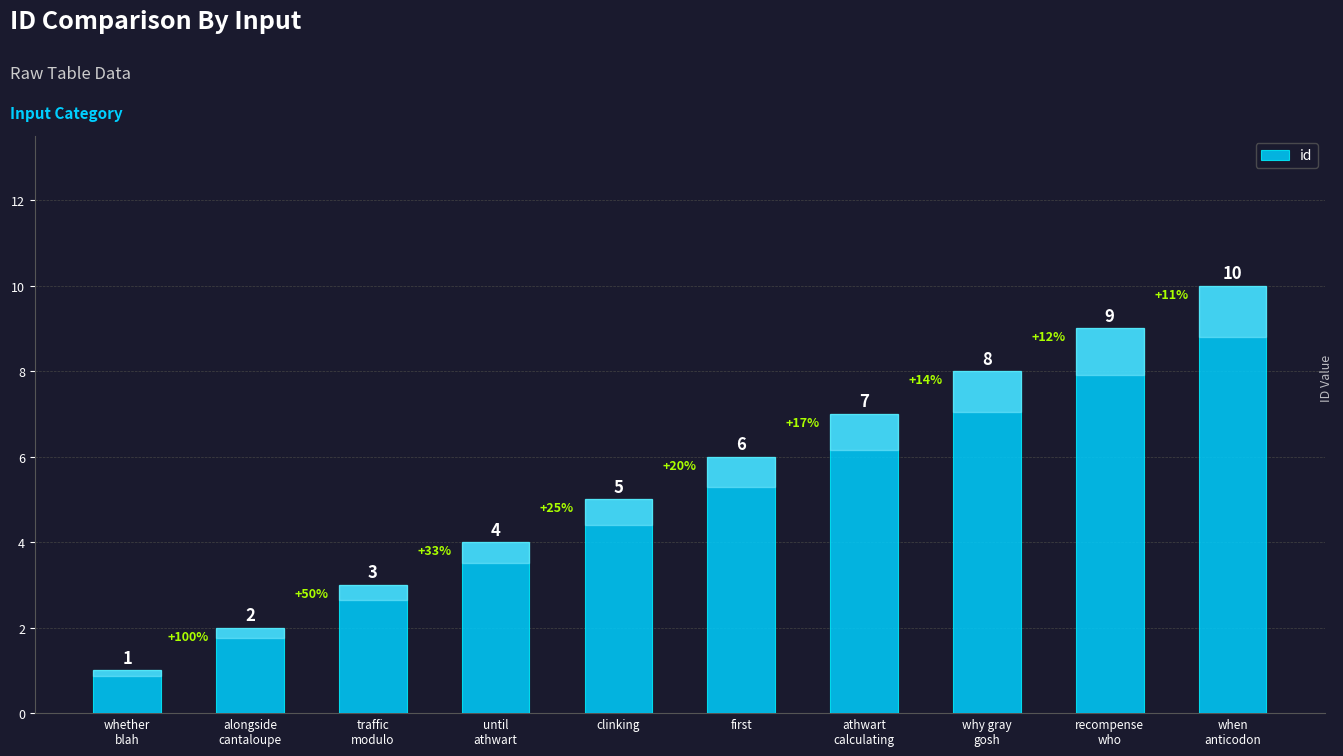

Is it true that the value at whether
blah is 2?

False